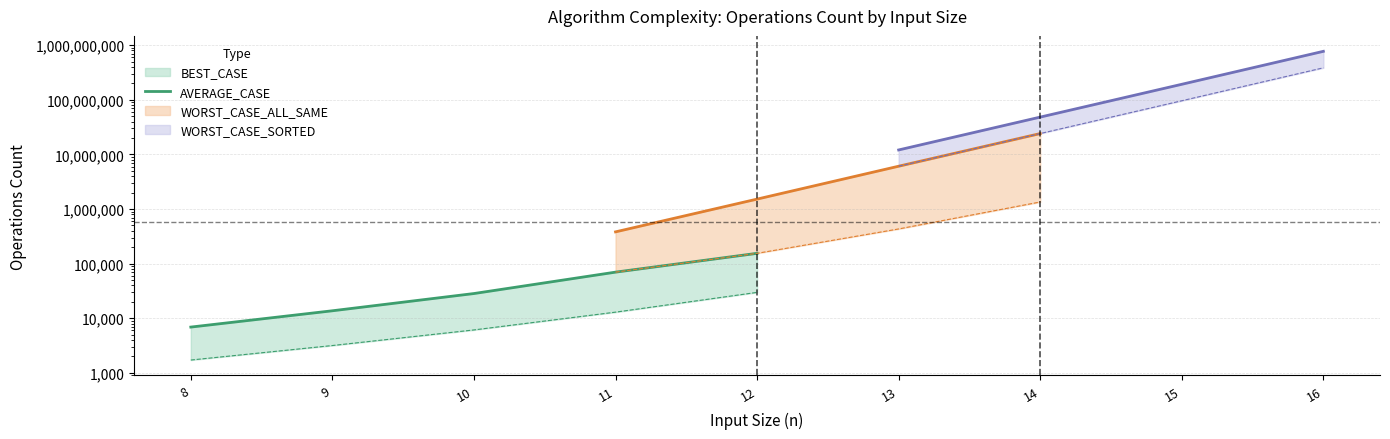

List the labels in order of value, smallest first.

8, 9, 10, 11, 12